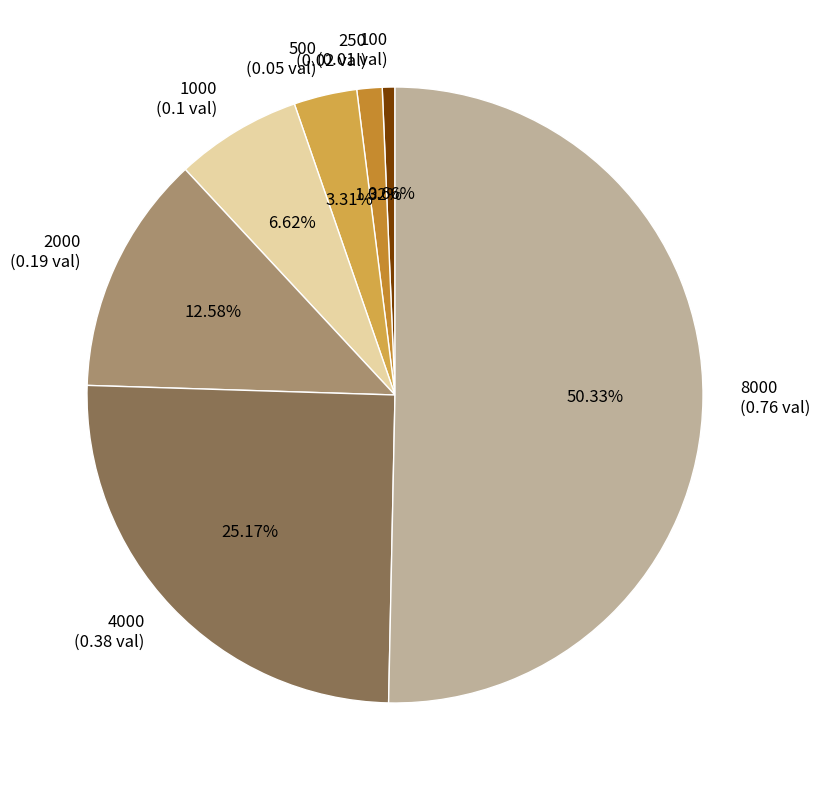

Between 4000 (0.38 val) and 500 (0.05 val), which is larger?

4000 (0.38 val)